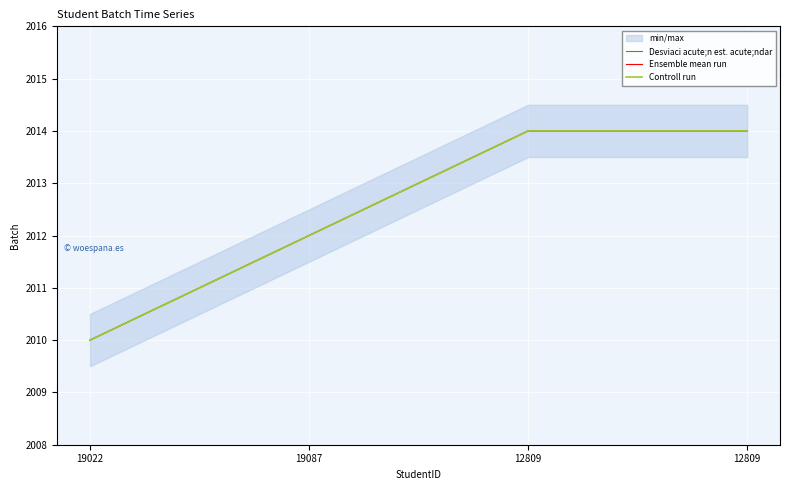

What is the difference between the second highest and minimum values in the Controll run series?

4